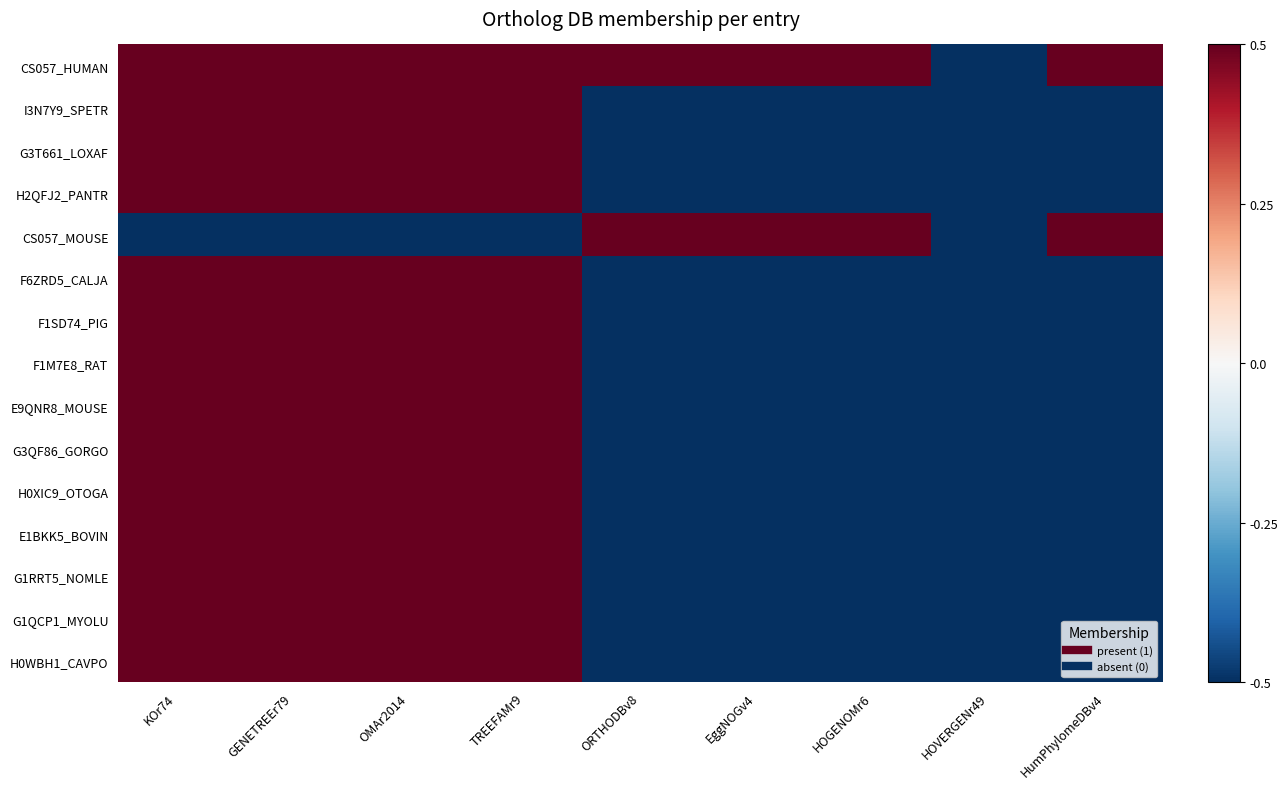

Between GENETREEr79 and EggNOGv4, which is larger?

GENETREEr79